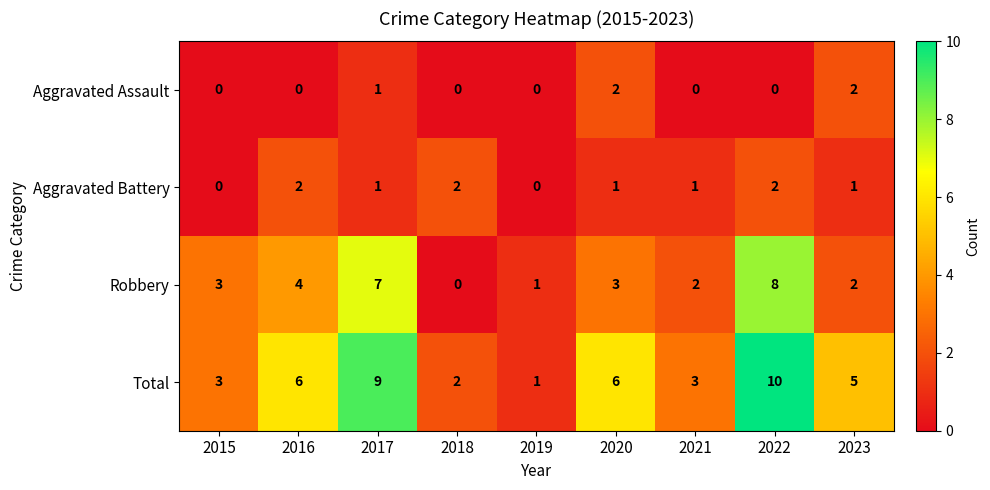

What is the difference between the highest and lowest values at 2020?

5